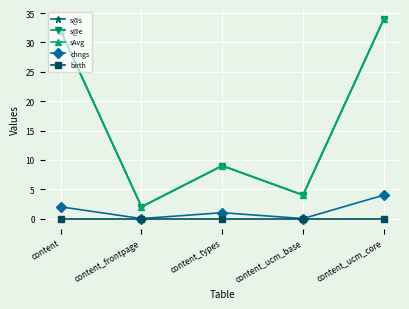

The value of chngs at content is 1. True or false?

False